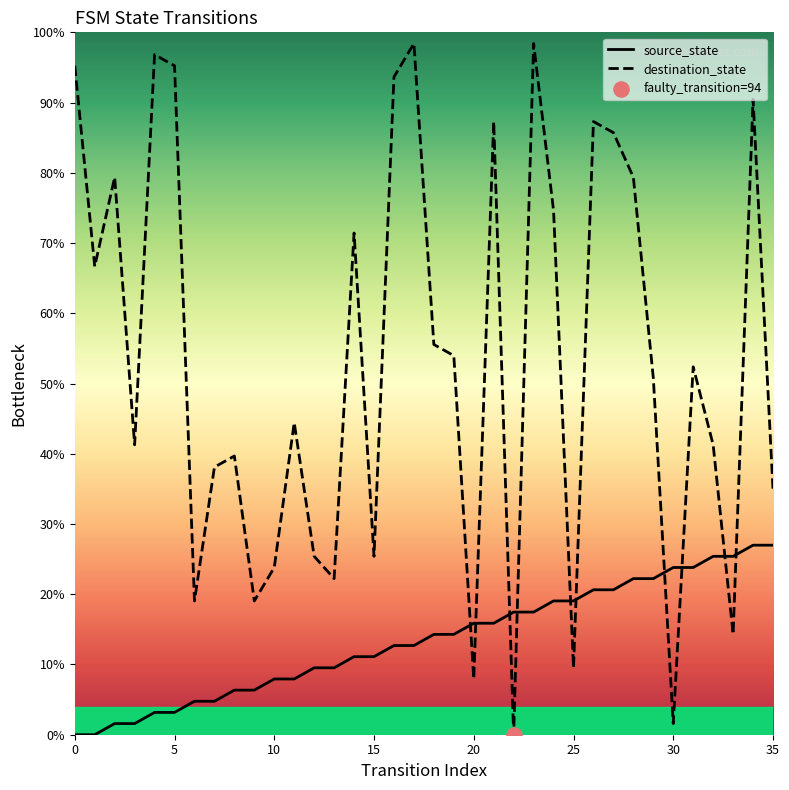

Which series has the largest total across all categories?

destination_state